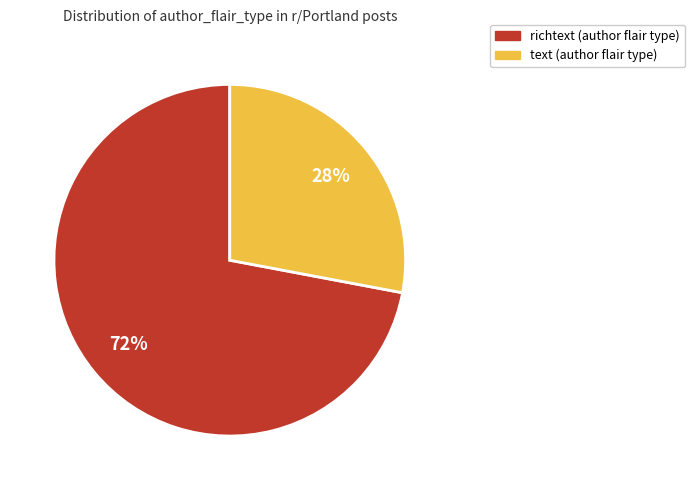

Does richtext represent more than half of the total?

Yes